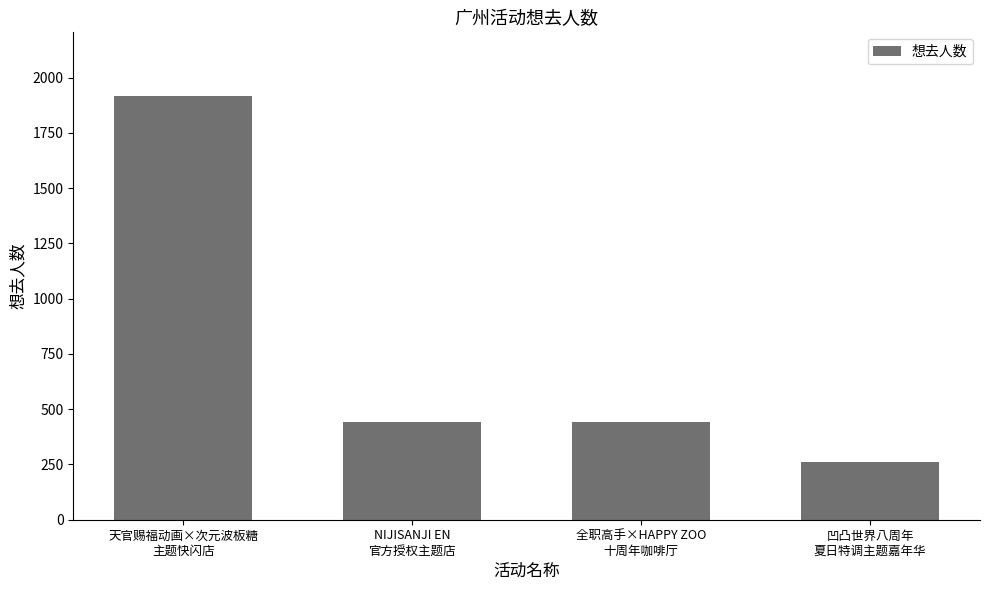

What is the average value?

766